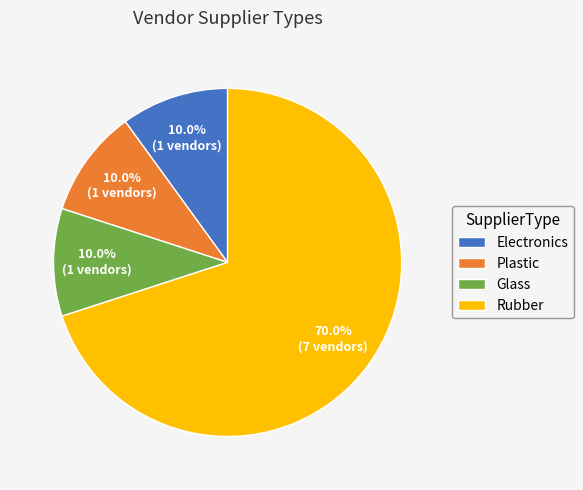

Which slice is the largest?

Rubber